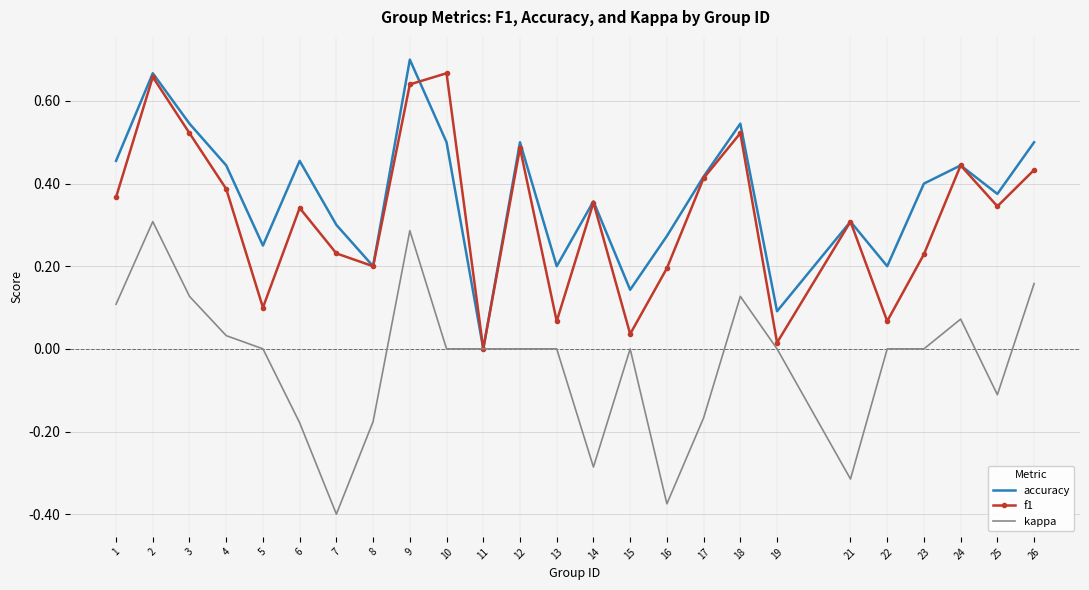

The value of f1 at 3 is 0.1. True or false?

False